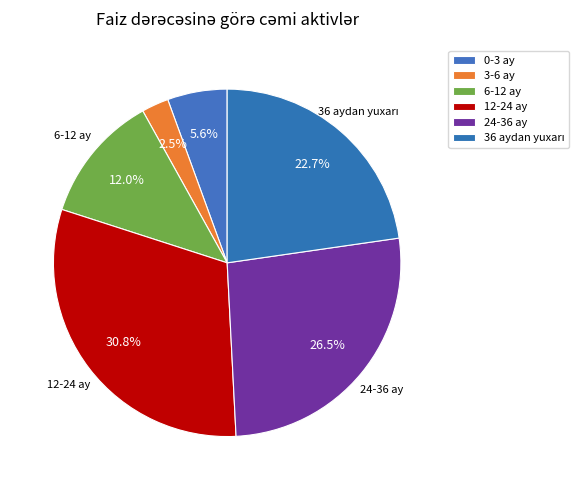

What percentage is the 0-3 ay slice, to the nearest percent?

6%